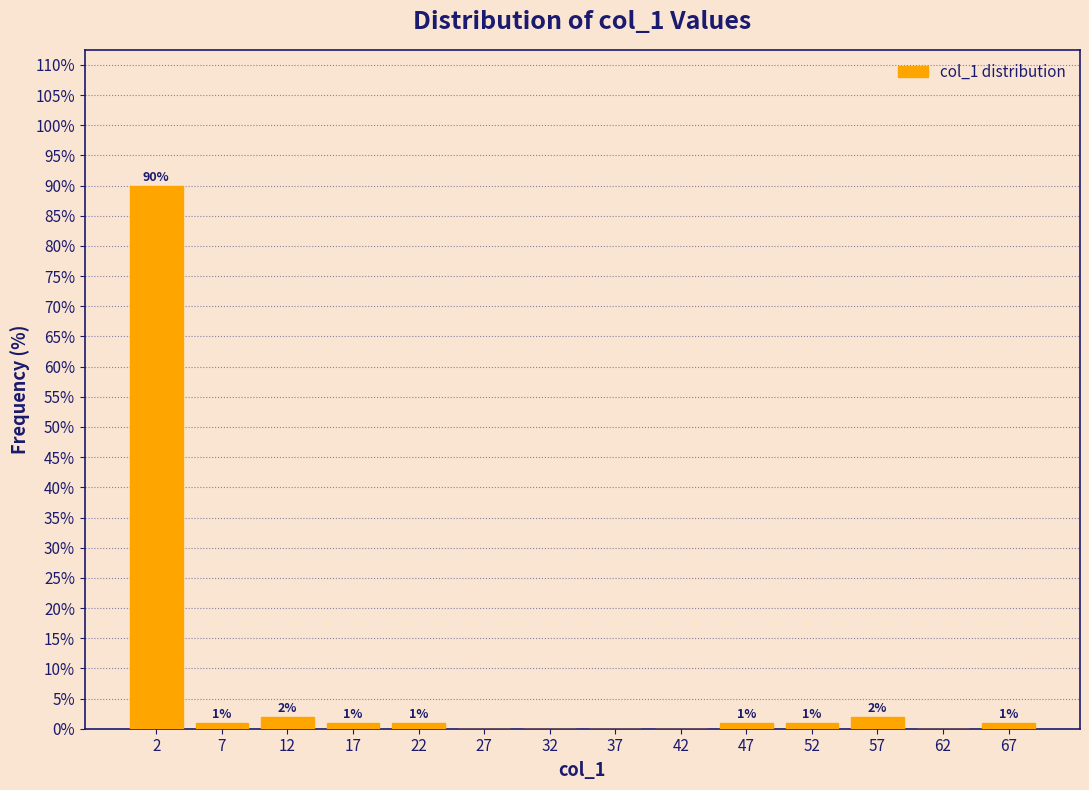

Over which range of the x-axis is the bar tallest?

0 to 5